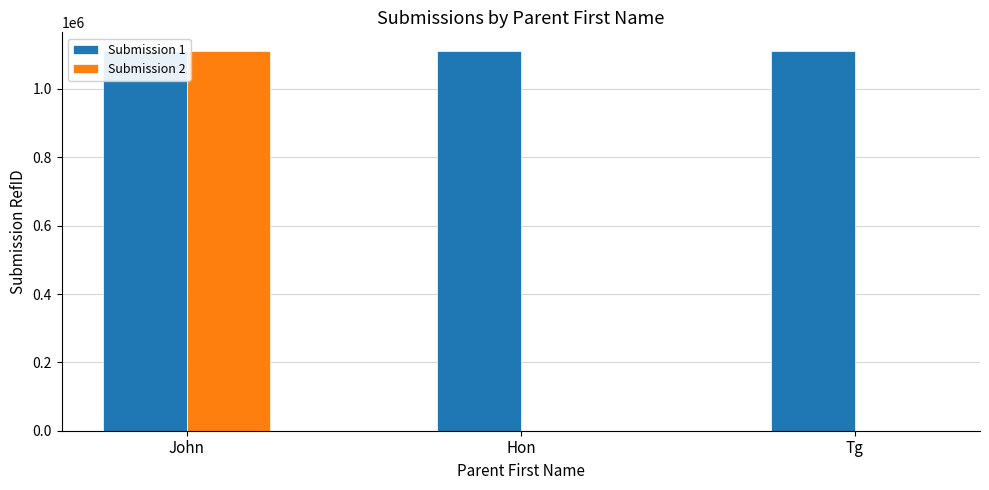

At how many categories does at least one series exceed 124243?

3